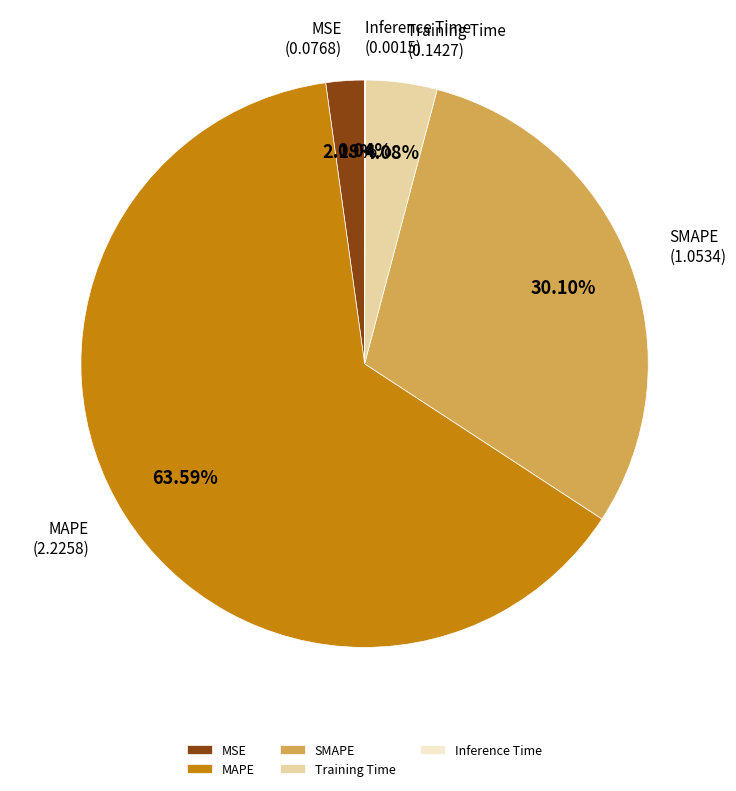

To the nearest percent, what portion does MAPE represent?

64%